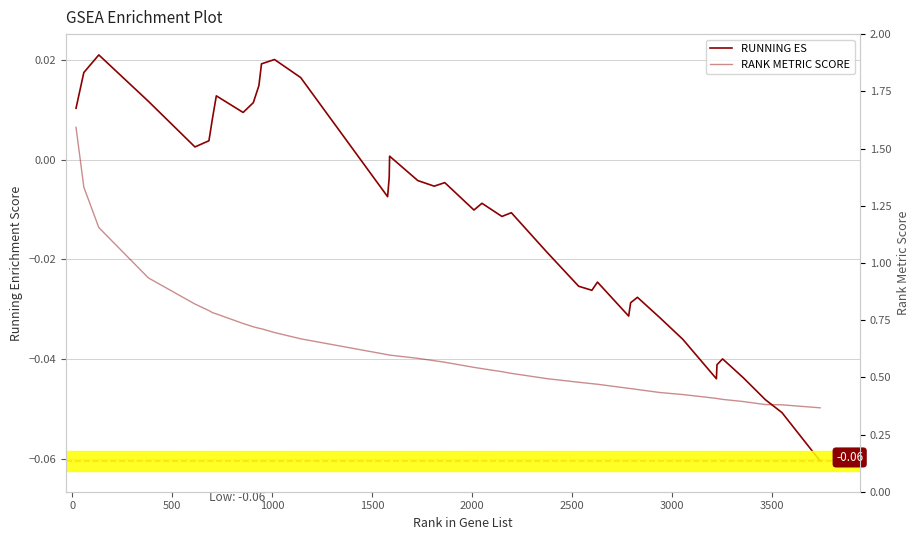

What are all the series names shown in the legend?

RUNNING ES, RANK METRIC SCORE